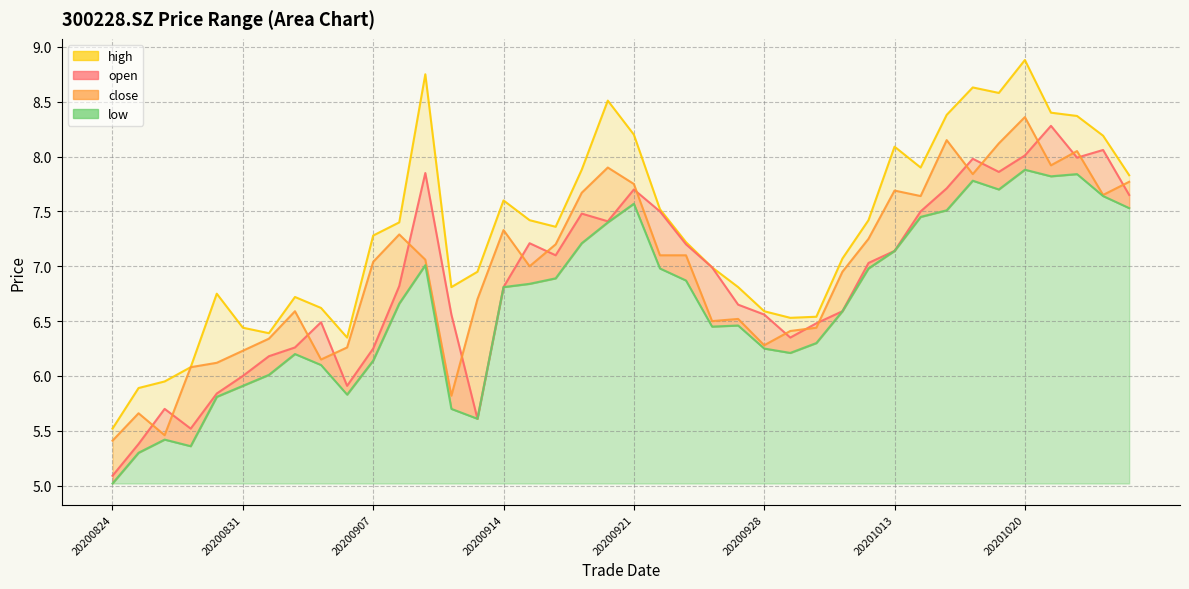

At how many categories does at least one series exceed 6?

37